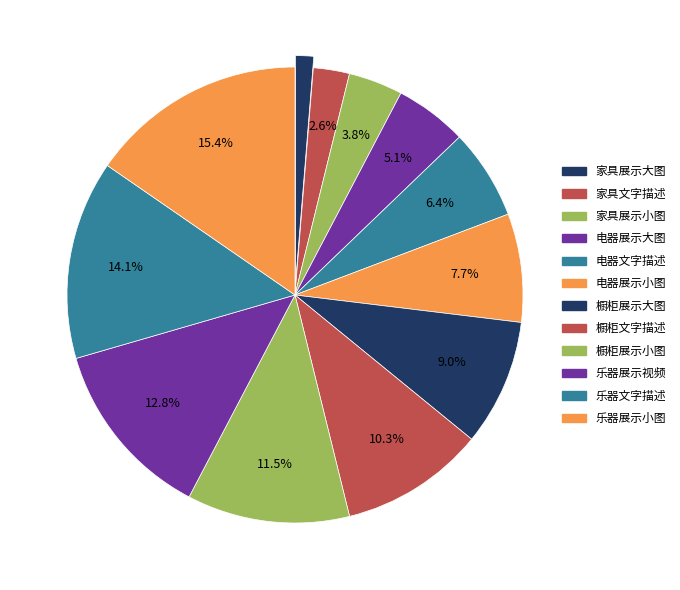

Rank the categories by value from highest to lowest.

乐器展示小图, 乐器文字描述, 乐器展示视频, 橱柜展示小图, 橱柜文字描述, 橱柜展示大图, 电器展示小图, 电器文字描述, 电器展示大图, 家具展示小图, 家具文字描述, 家具展示大图